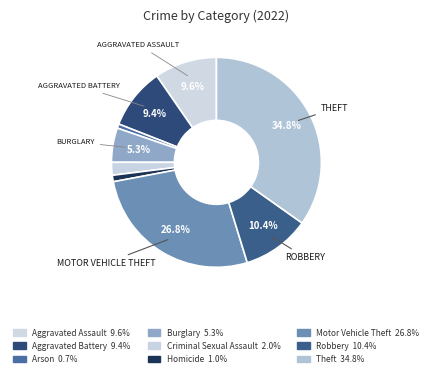

How many segments does this pie chart have?

9